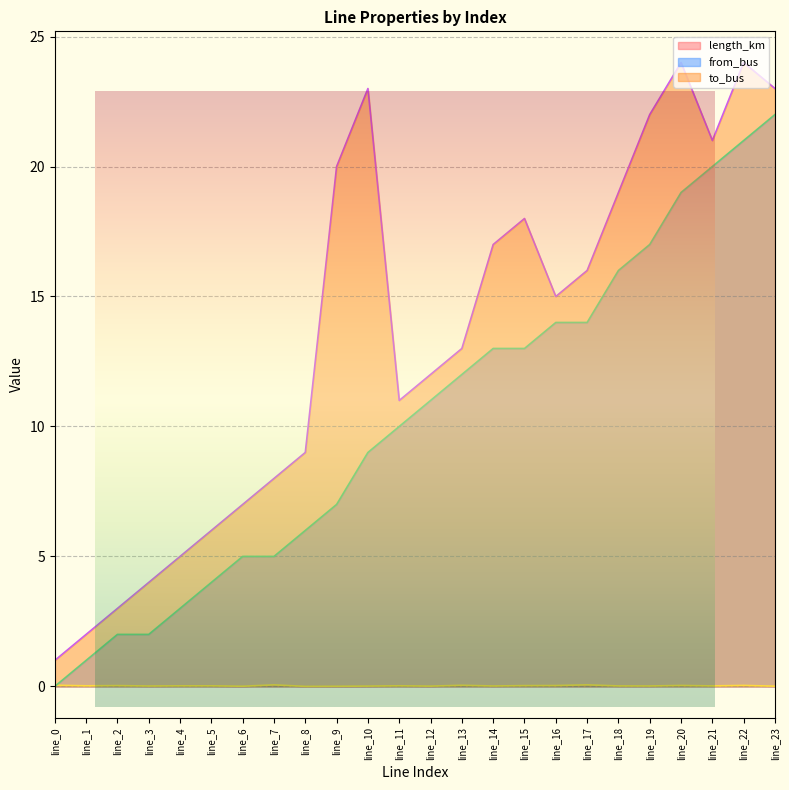

What is the total value across all series at line_8?

15.0